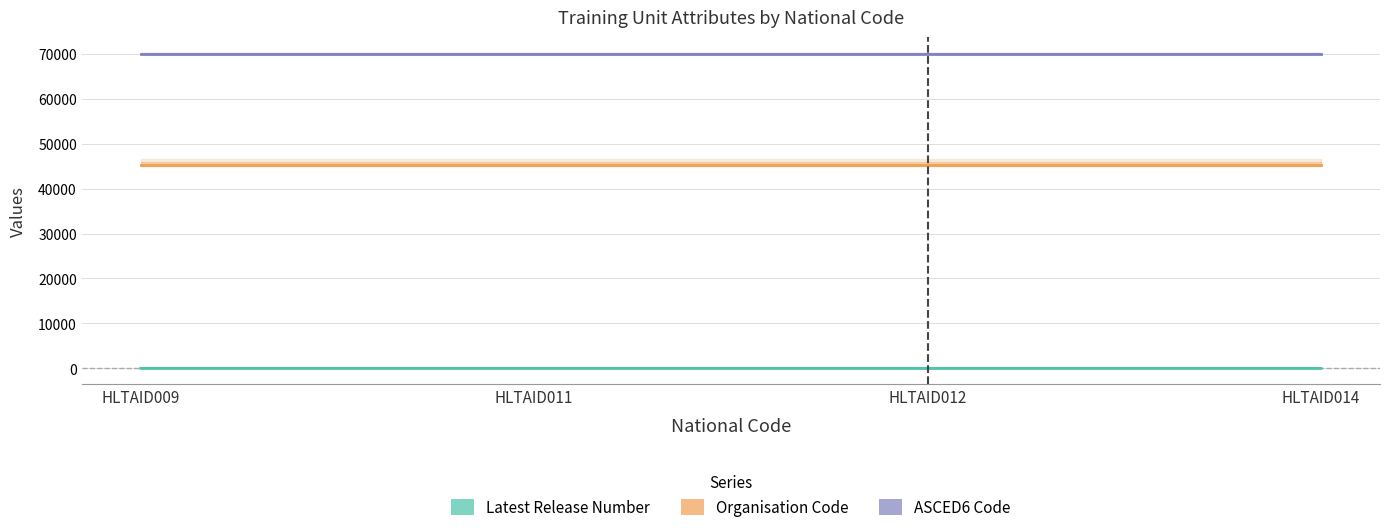

True or false: ASCED6 Code has more than 2 points higher than both neighbors.

False